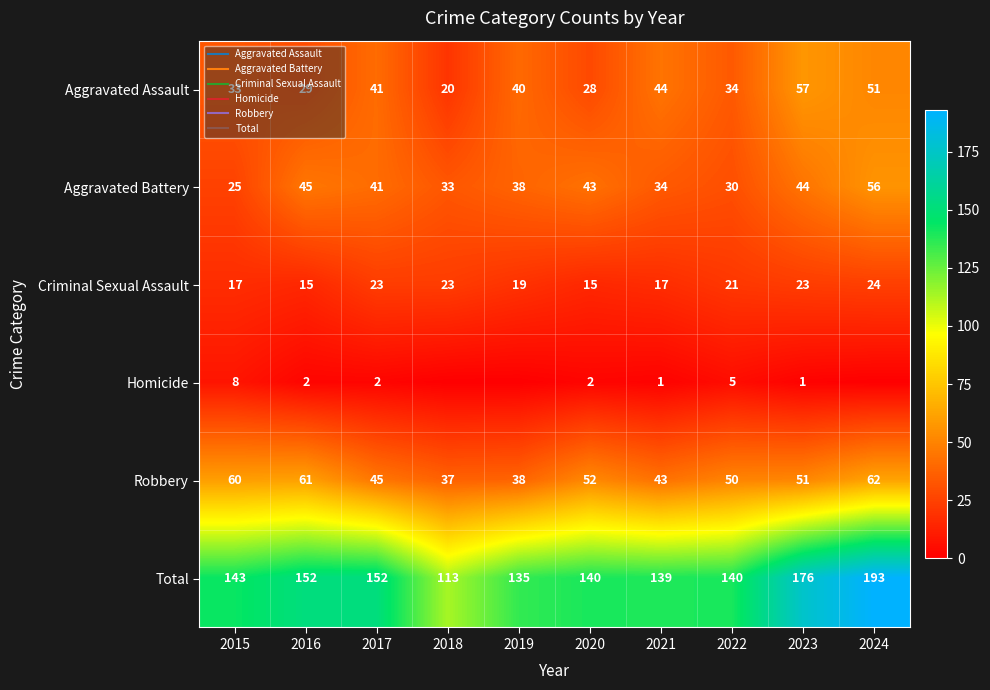

What is the total value across all series at 2022?

280